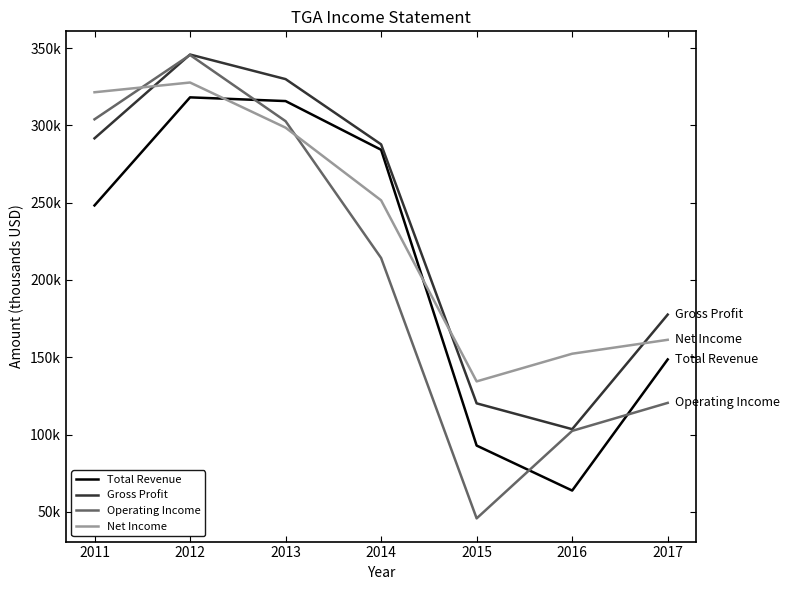

What is the value of the Gross Profit point at the 7th from the left?

177600